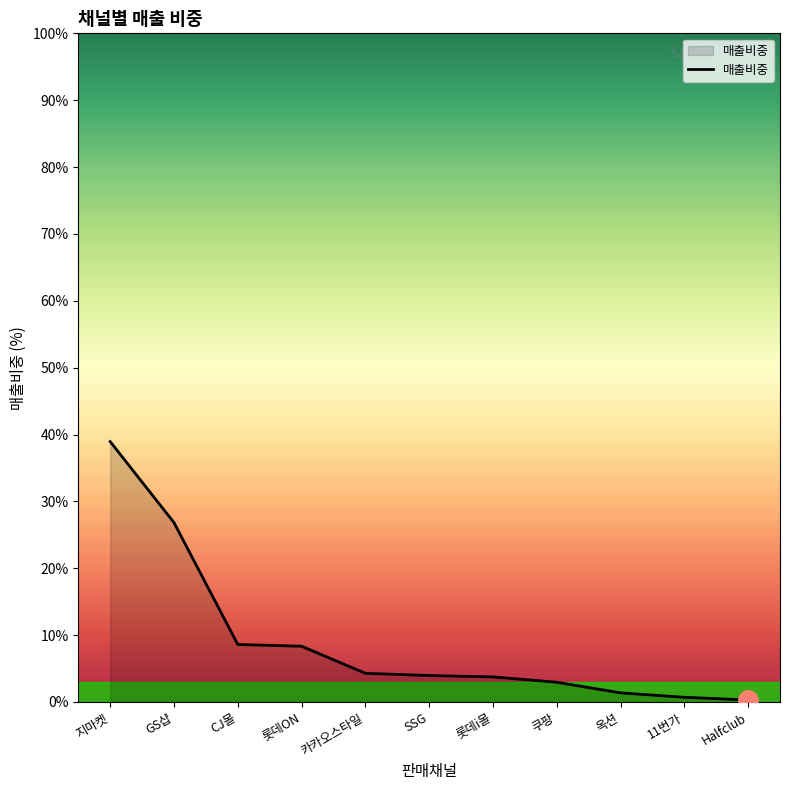

What is the difference between the maximum and minimum values?

38.7